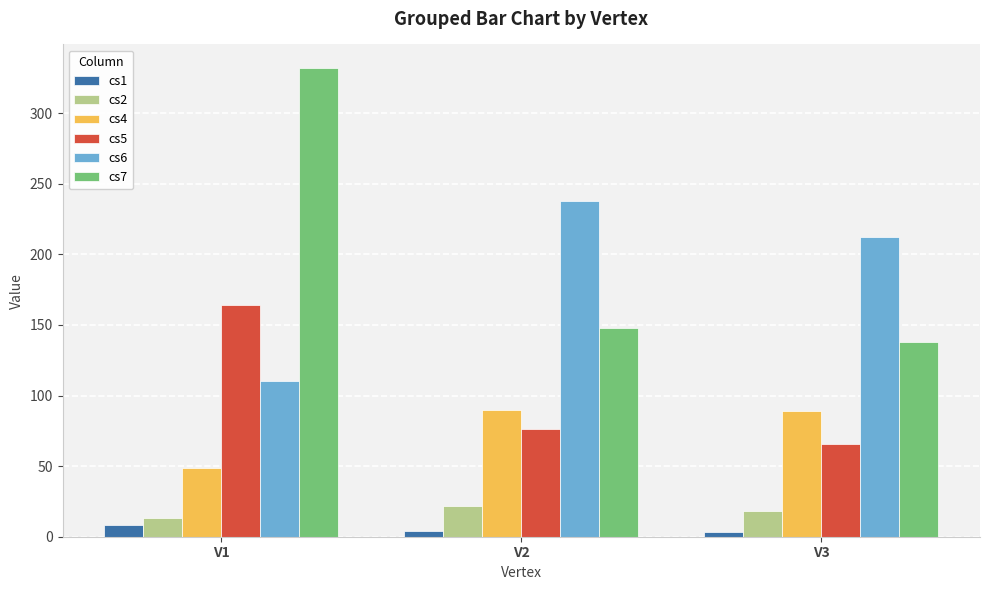

How many data points in cs2 are less than 18?

1